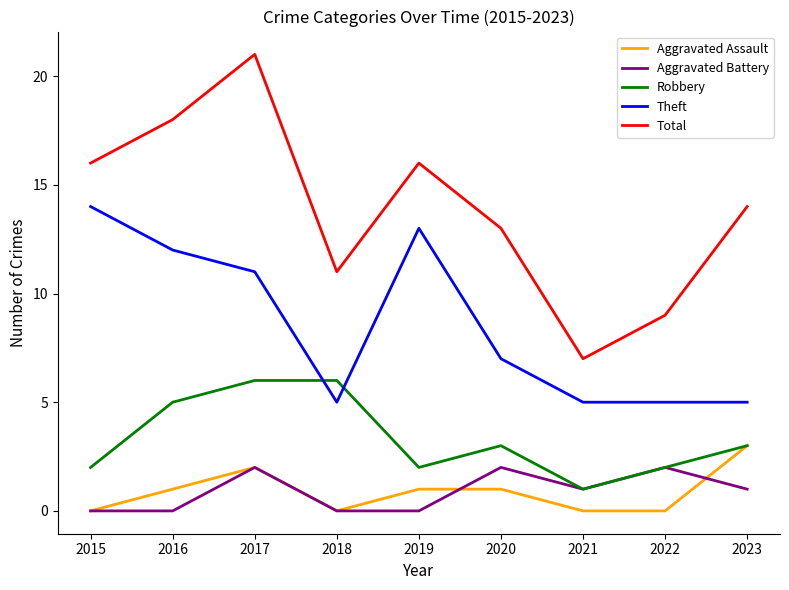

Reading left to right, transcribe all the data shown in this chart.

Aggravated Assault: 0	1	2	0	1	1	0	0	3
Aggravated Battery: 0	0	2	0	0	2	1	2	1
Robbery: 2	5	6	6	2	3	1	2	3
Theft: 14	12	11	5	13	7	5	5	5
Total: 16	18	21	11	16	13	7	9	14